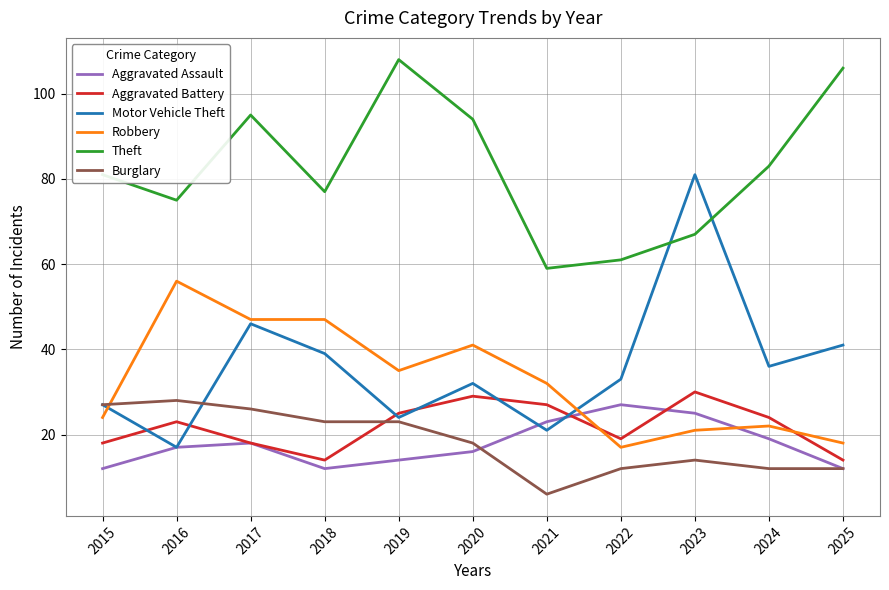

Reading left to right, list all the values displayed in this chart.

Aggravated Assault: 2015=12	2016=17	2017=18	2018=12	2019=14	2020=16	2021=23	2022=27	2023=25	2024=19	2025=12
Aggravated Battery: 2015=18	2016=23	2017=18	2018=14	2019=25	2020=29	2021=27	2022=19	2023=30	2024=24	2025=14
Motor Vehicle Theft: 2015=27	2016=17	2017=46	2018=39	2019=24	2020=32	2021=21	2022=33	2023=81	2024=36	2025=41
Robbery: 2015=24	2016=56	2017=47	2018=47	2019=35	2020=41	2021=32	2022=17	2023=21	2024=22	2025=18
Theft: 2015=81	2016=75	2017=95	2018=77	2019=108	2020=94	2021=59	2022=61	2023=67	2024=83	2025=106
Burglary: 2015=27	2016=28	2017=26	2018=23	2019=23	2020=18	2021=6	2022=12	2023=14	2024=12	2025=12